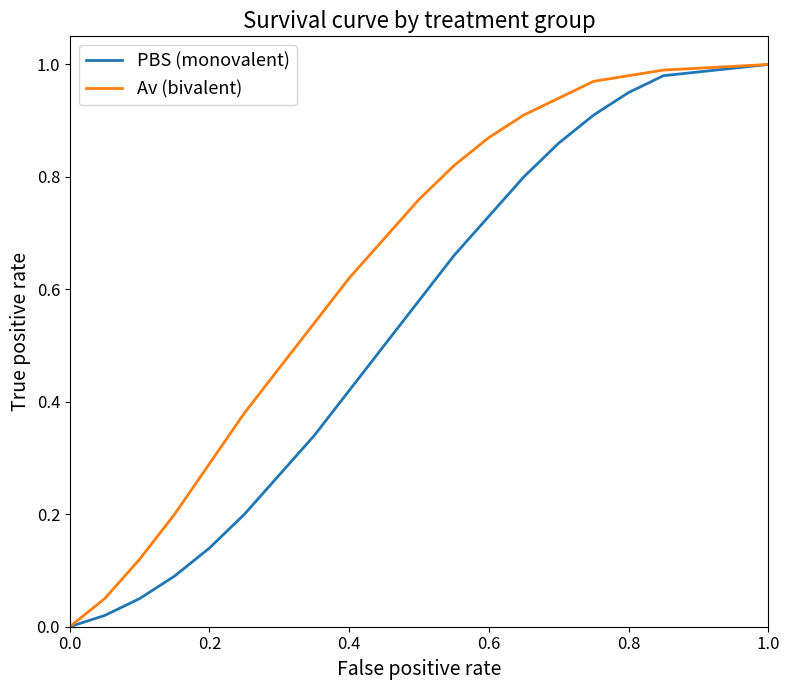

Which series has the largest total across all categories?

Av (bivalent)